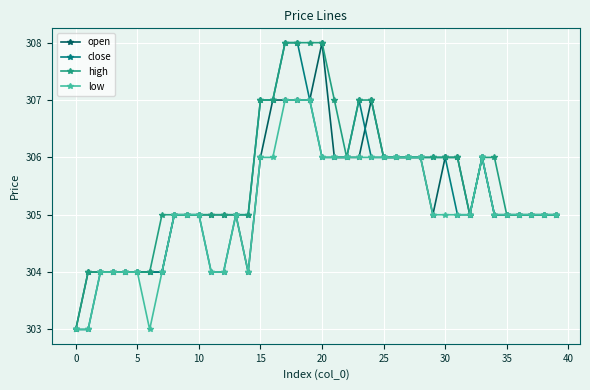

What is the value of the open point at the 8th from the left?

304